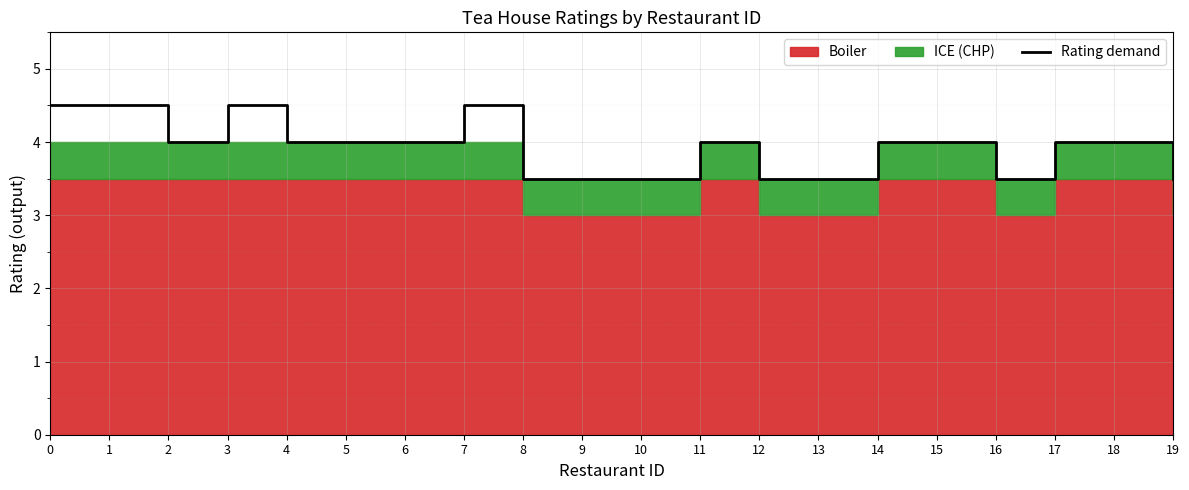

What is the sum of the values at 2 and 15?

8.0